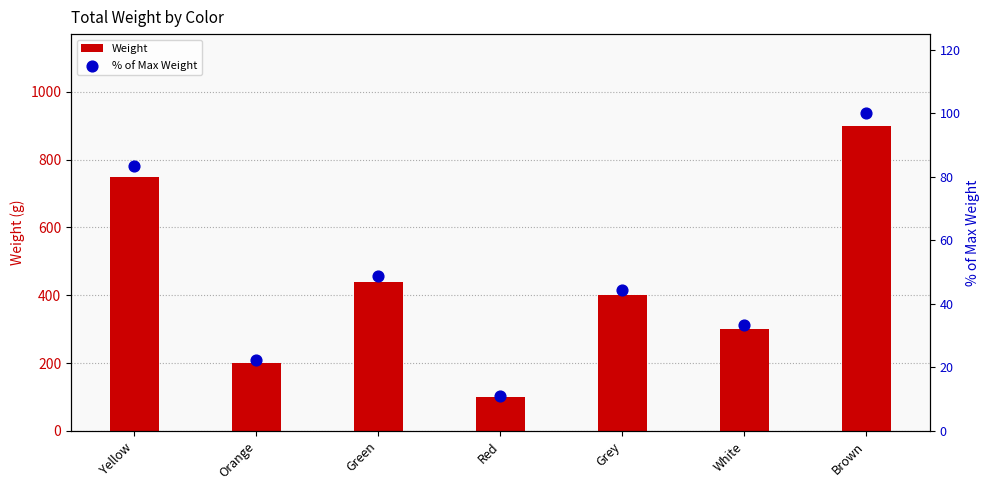

Which series has the largest Y range (max minus min)?

Weight